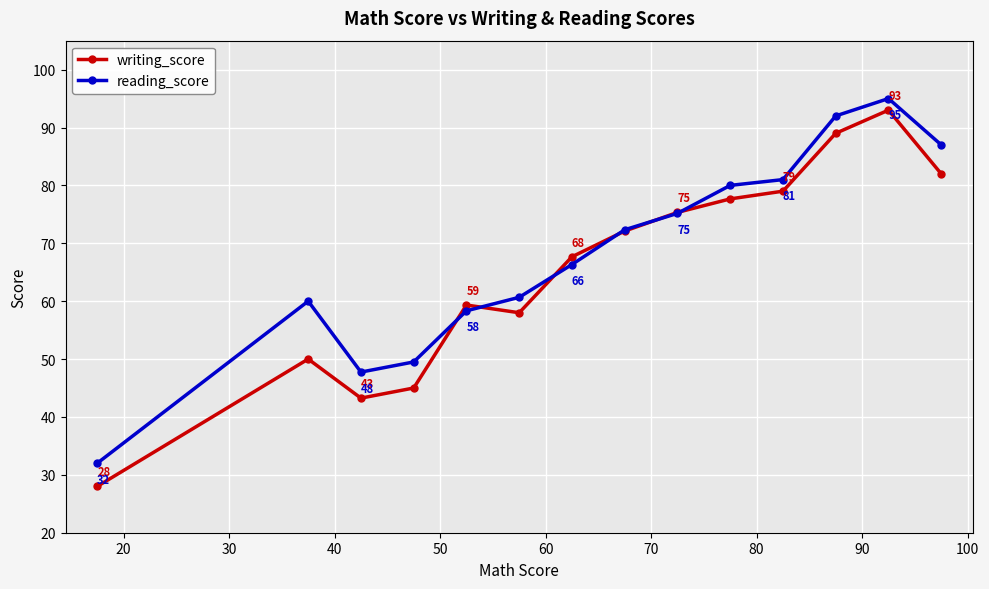

How many interior local valleys does the reading_score series have?

1